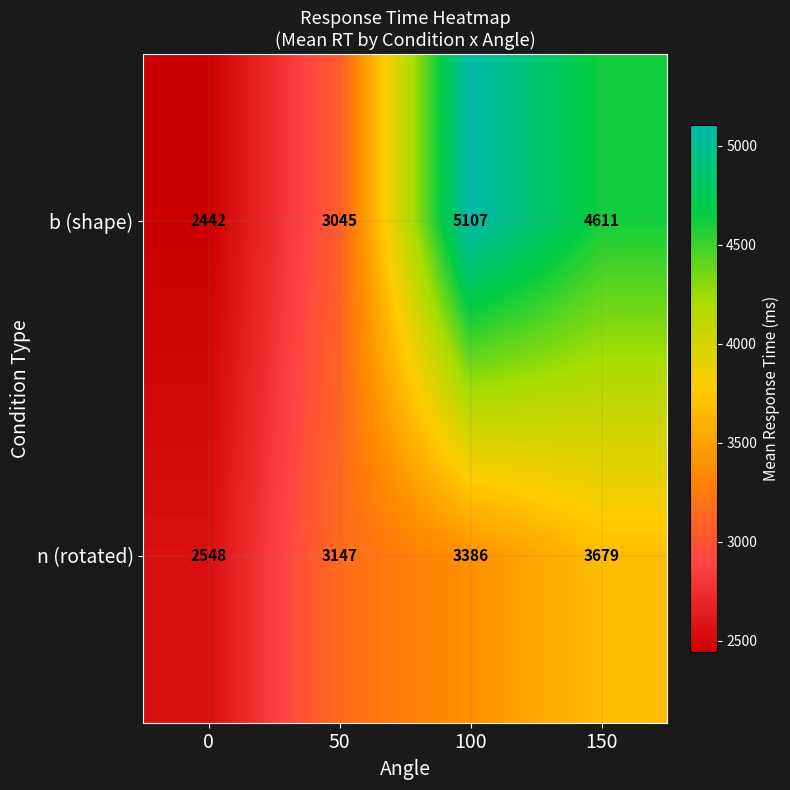

What is the maximum value for n (rotated)?

3679